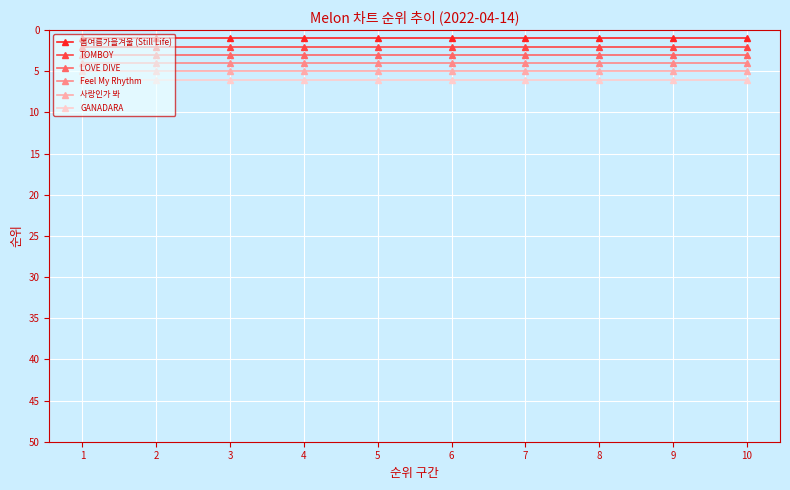

List the series in order of their overall mean, highest first.

GANADARA, 사랑인가 봐, Feel My Rhythm, LOVE DIVE, TOMBOY, 봄여름가을겨울 (Still Life)